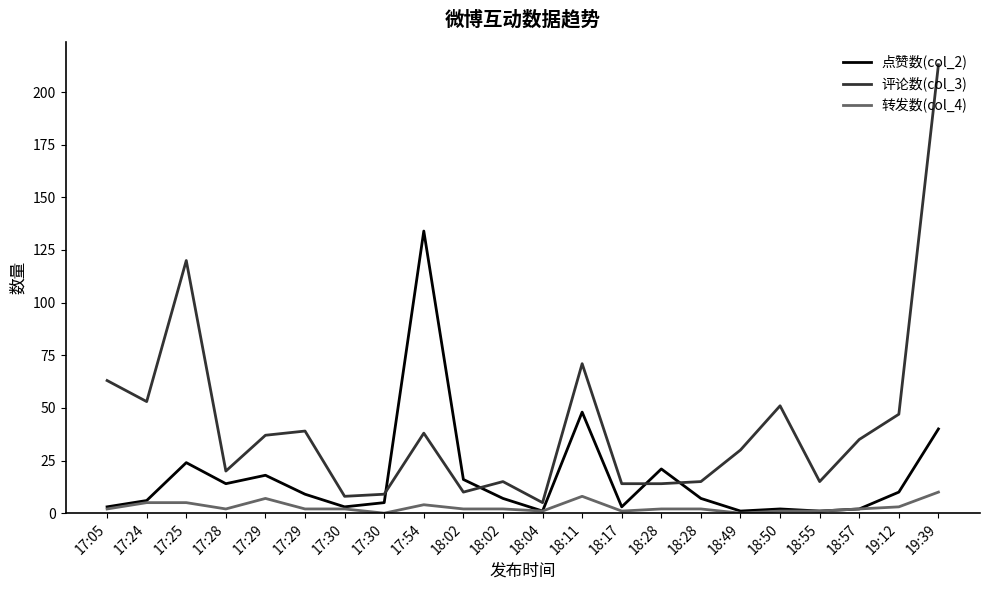

List the series in order of their overall mean, lowest first.

转发数(col_4), 点赞数(col_2), 评论数(col_3)